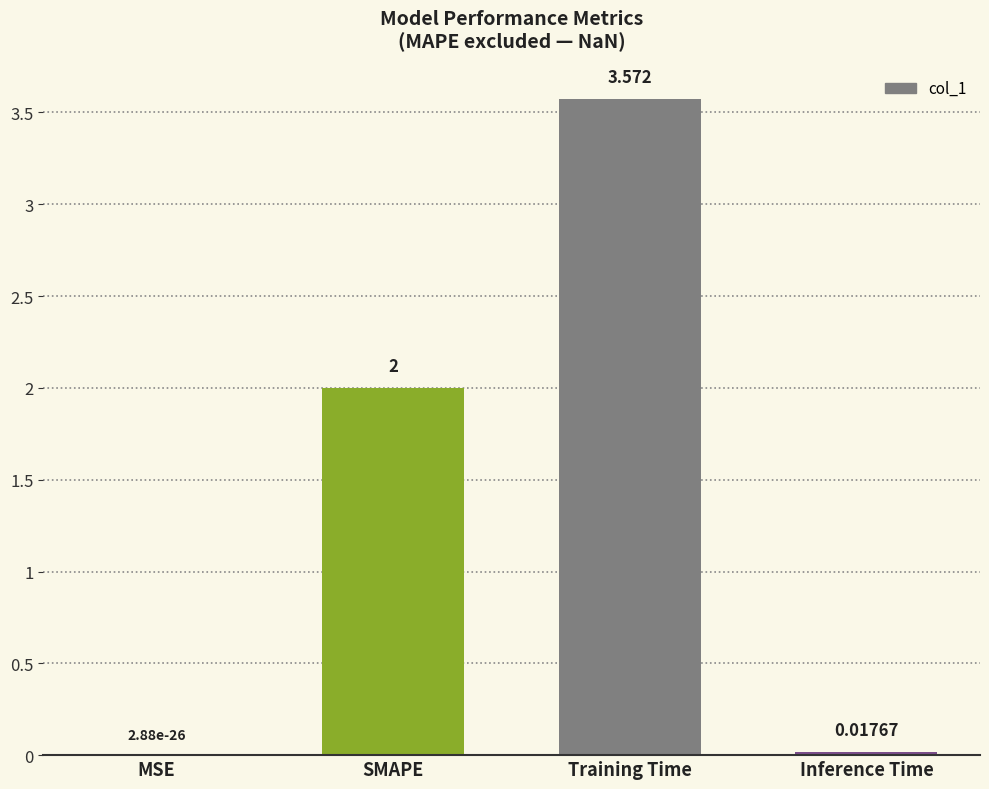

Between MSE and SMAPE, which is larger?

SMAPE